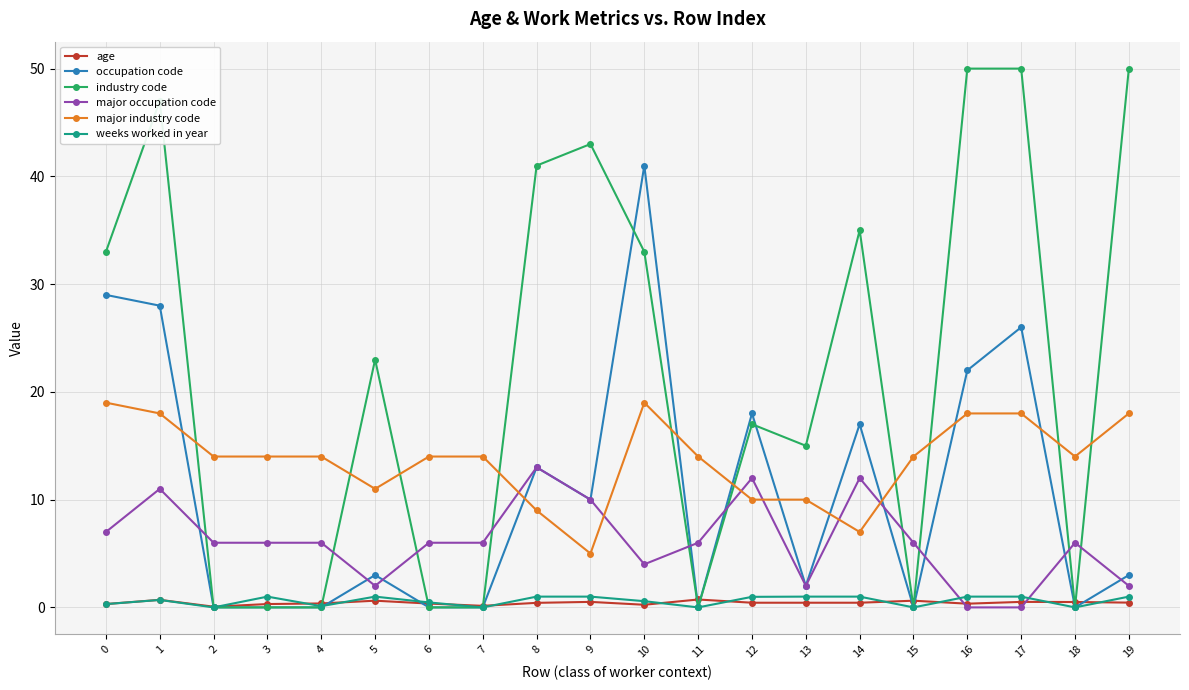

True or false: industry code and major industry code cross at least once.

True